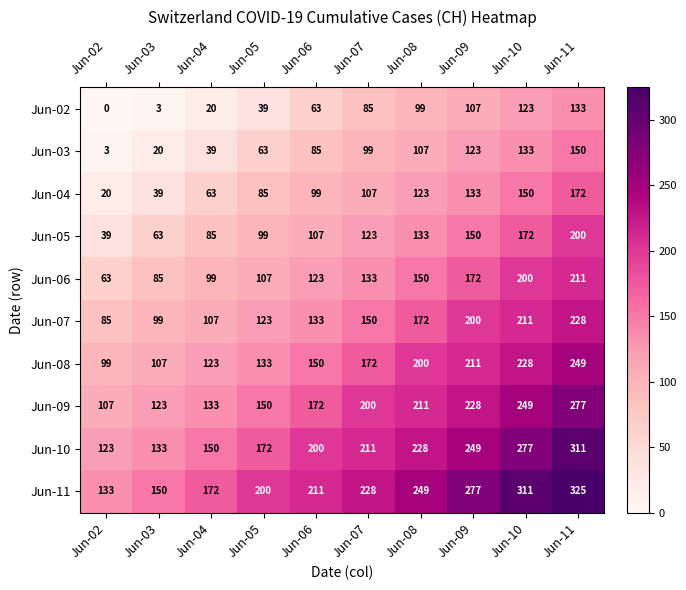

What is the total value across all series at Jun-08?

1672